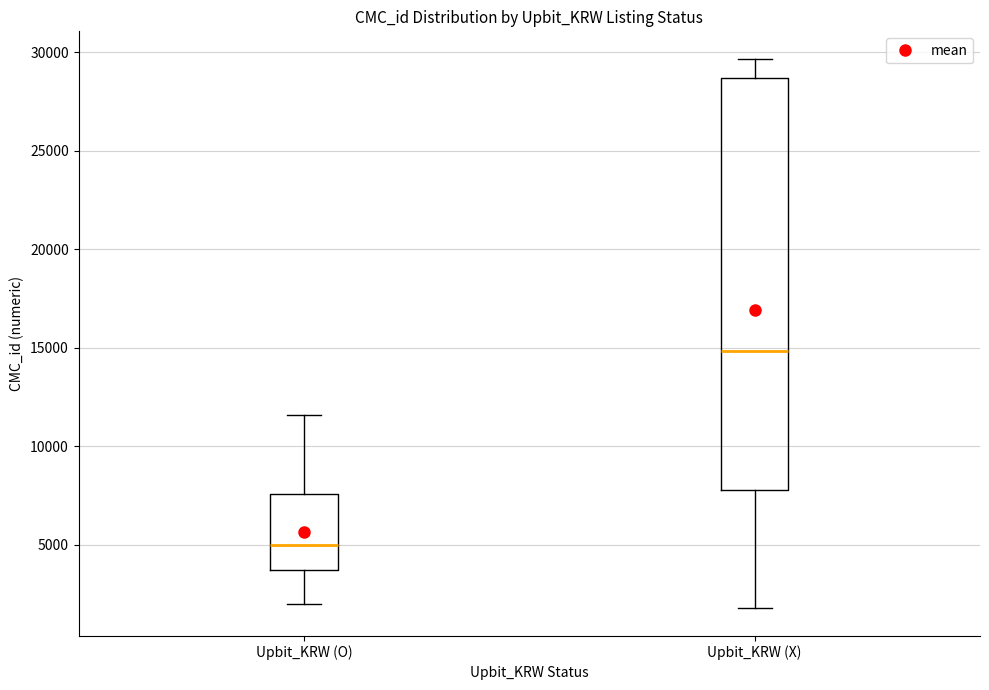

Where does the median line of the box for Upbit_KRW (X) sit on the y-axis? The values are not printed on the chart, so give them approximately, as read against the axis.

15000